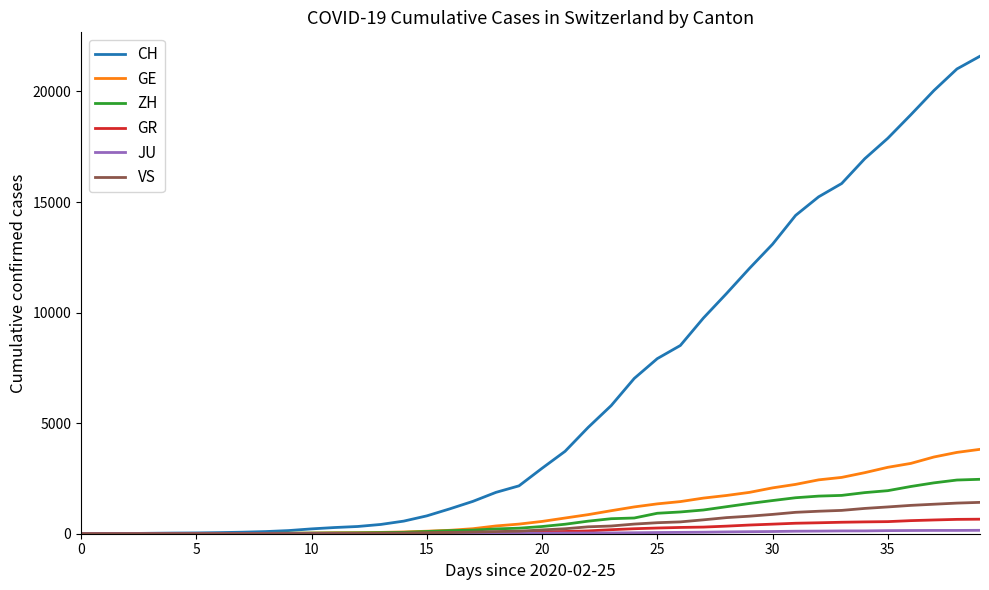

Which series has the largest total across all categories?

CH